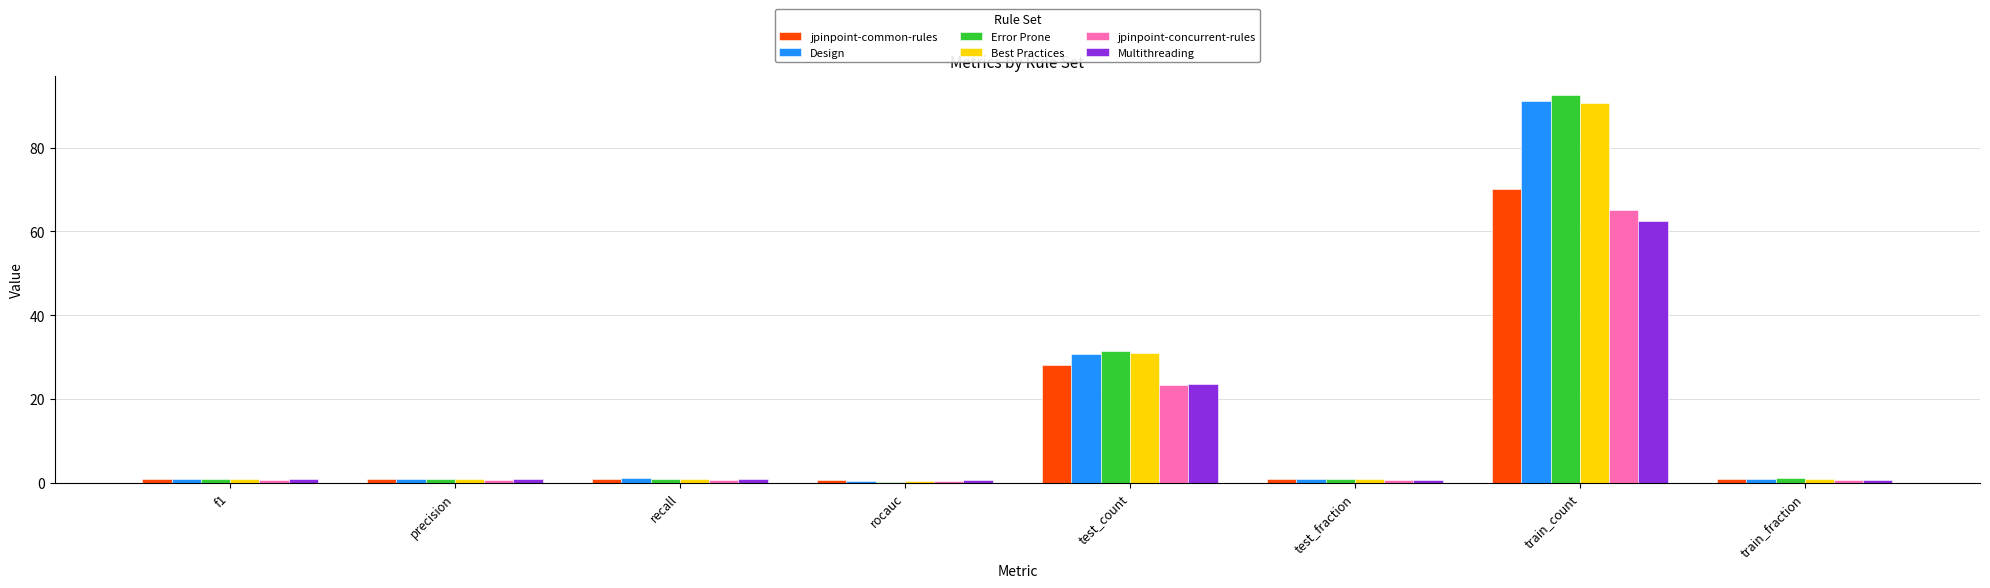

Is it true that Best Practices equals 49.2 at test_count?

False